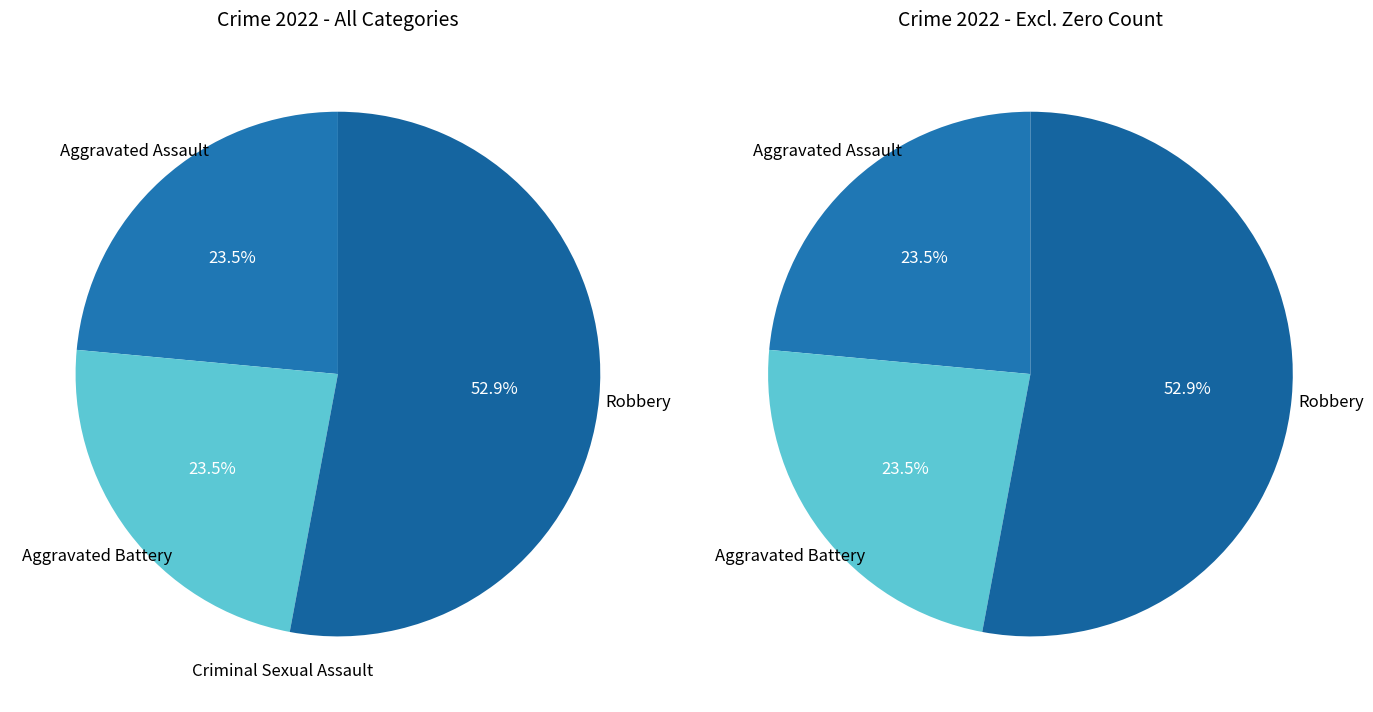

Which category has the smallest portion of the pie?

Criminal Sexual Assault